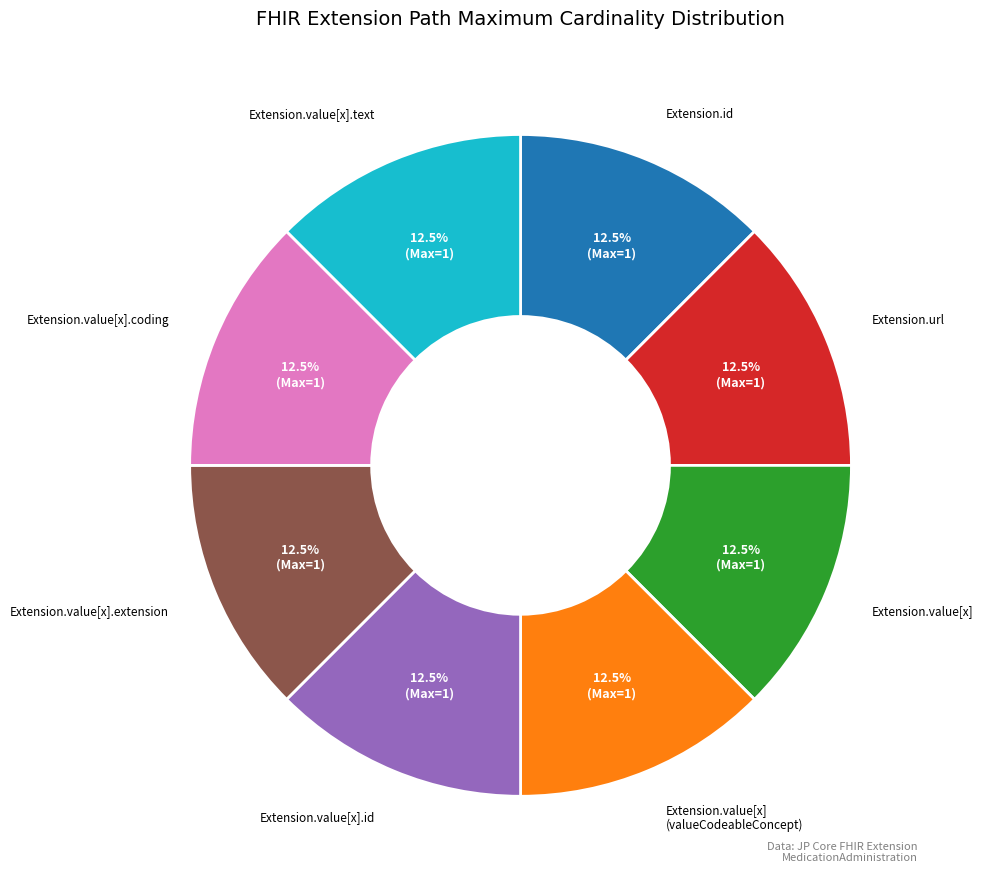

Is there any slice that represents more than half of the pie?

No